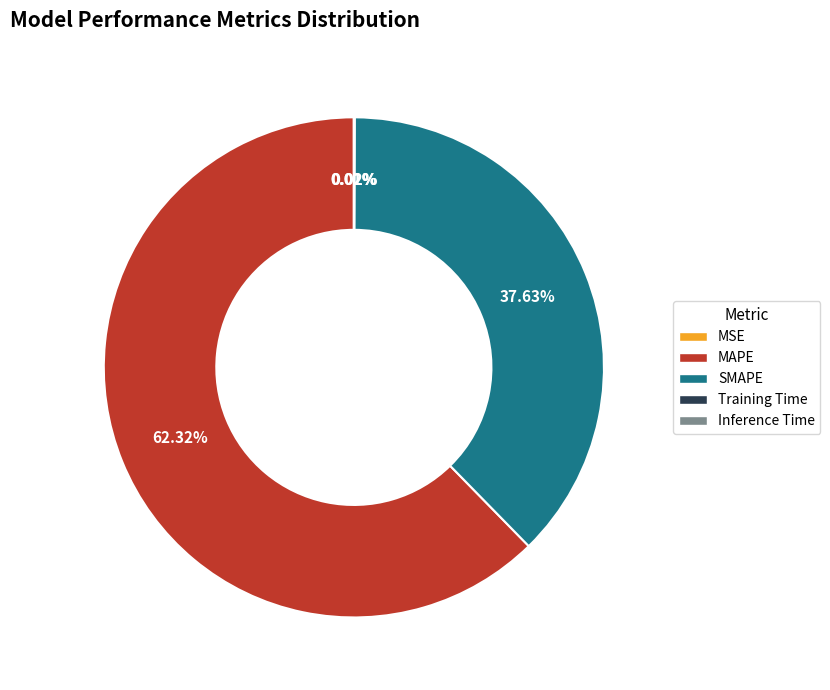

Which category has the biggest portion of the pie?

MAPE